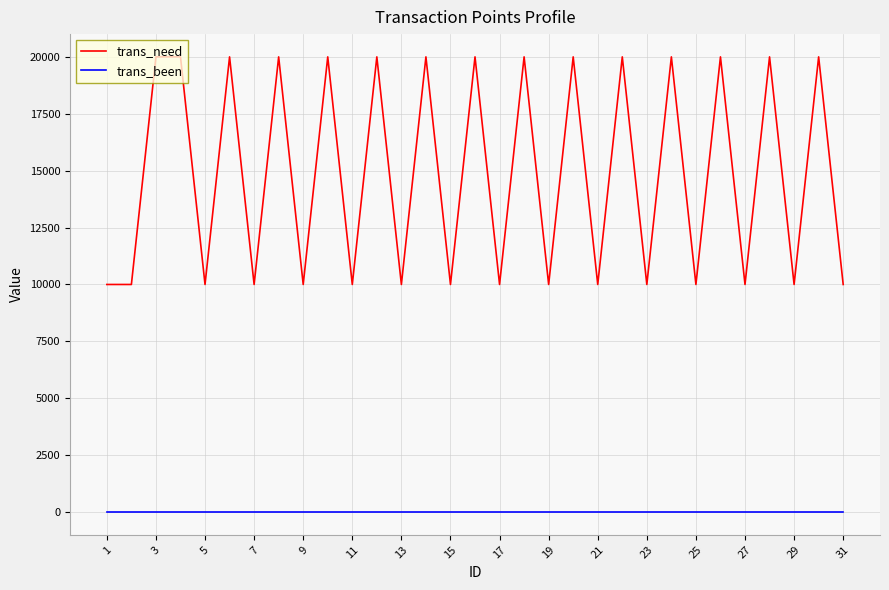

Which series has the widest spread of values?

trans_need